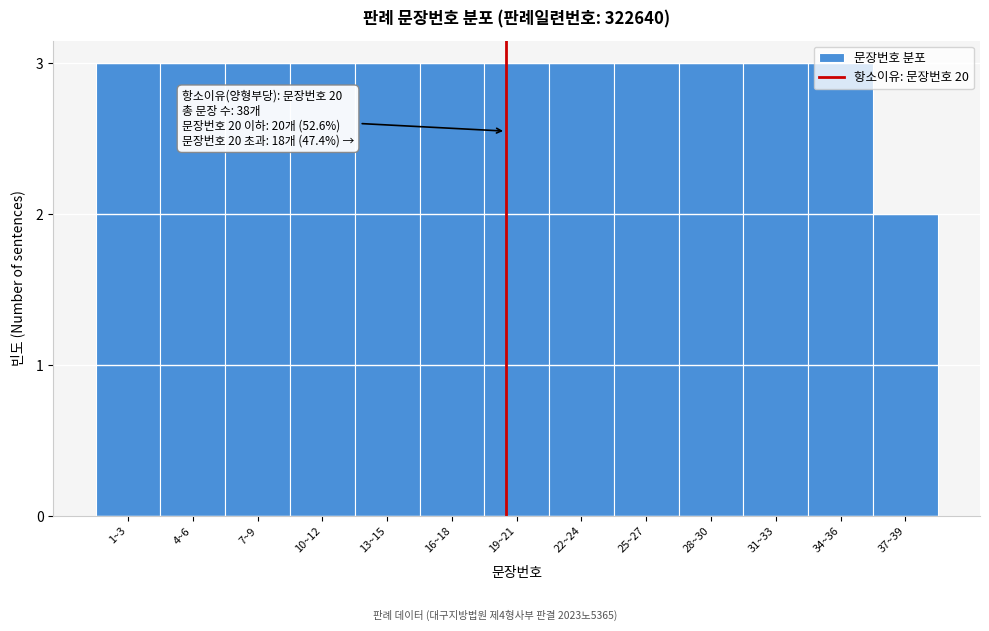

Is it true that the value at 1~3 is 5?

False